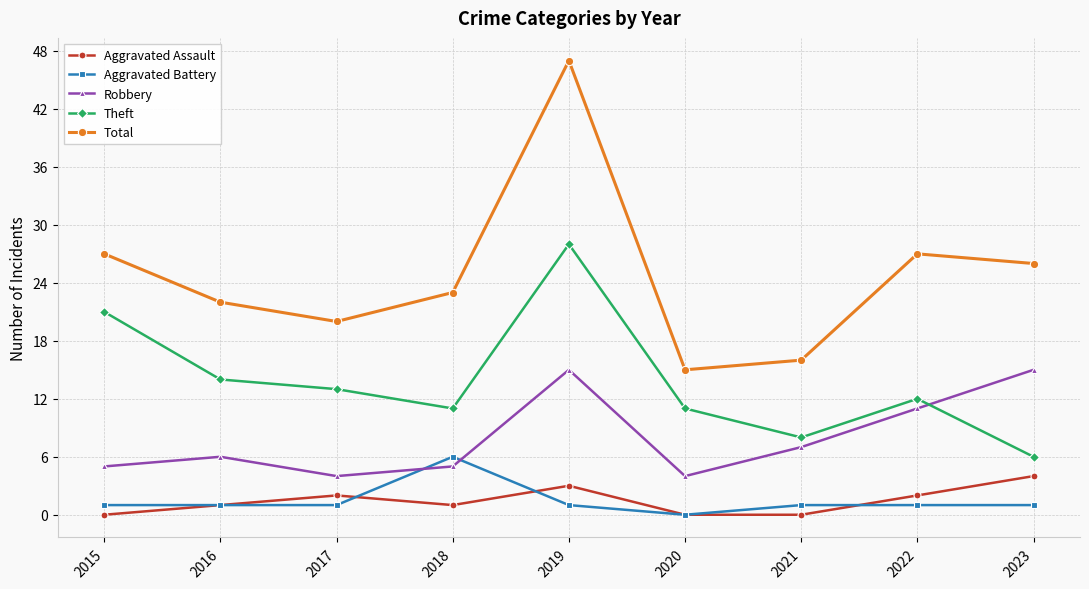

True or false: Theft and Total cross at least once.

False